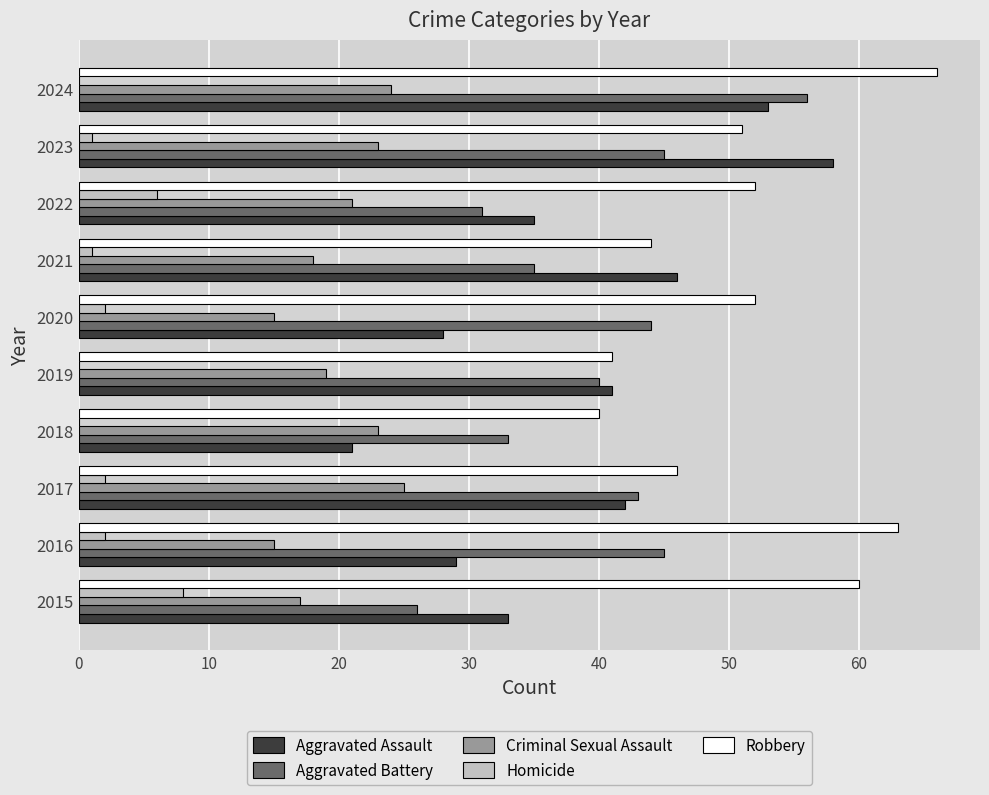

True or false: Criminal Sexual Assault has a value of 5 at 2019.

False